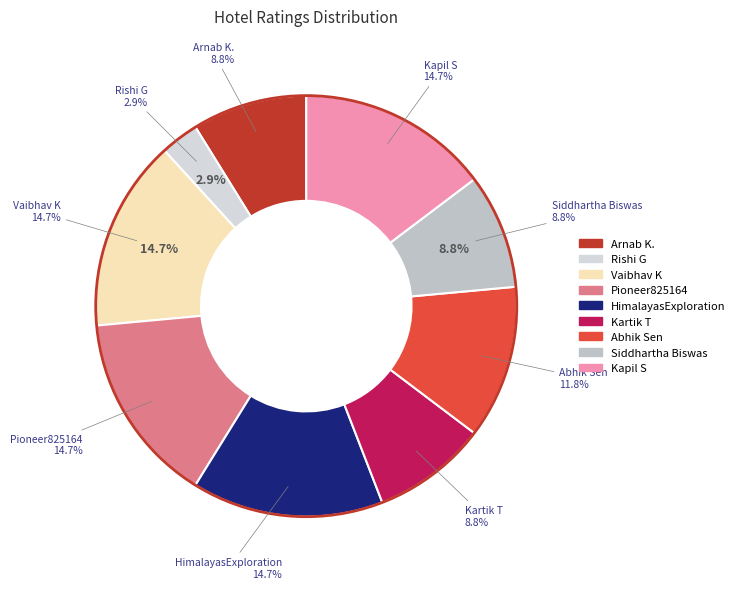

Approximately how many times larger is the value at Abhik Sen compared to Arnab K.?

1.3